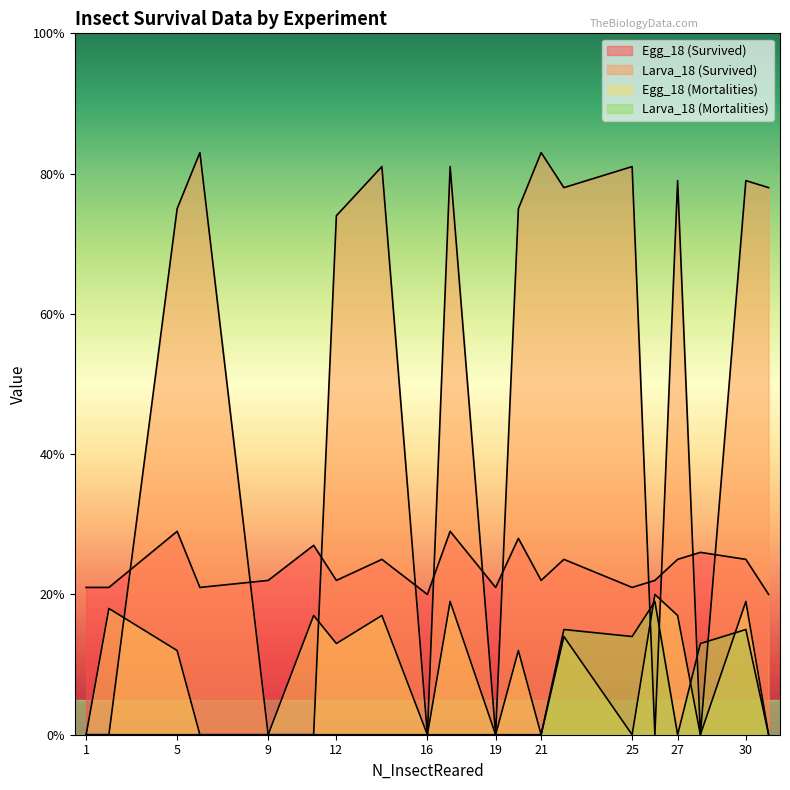

What is the average value of the Larva_18 (Survived) series?

47